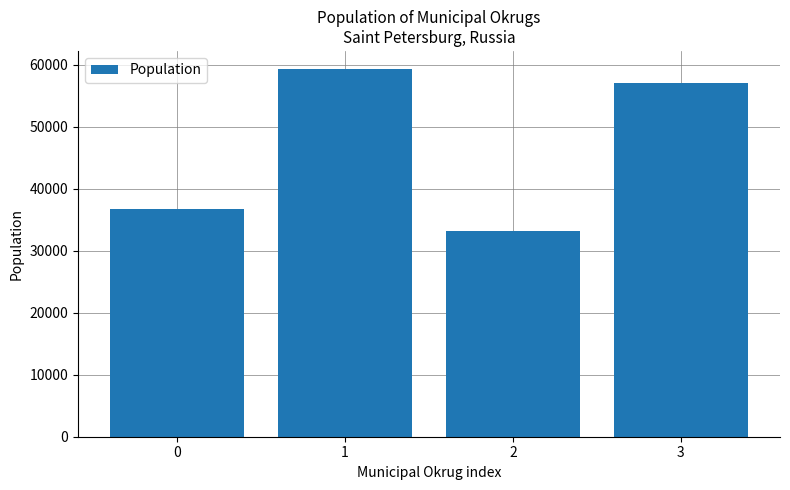

What is the sum of the values at 3 and 1?

116316